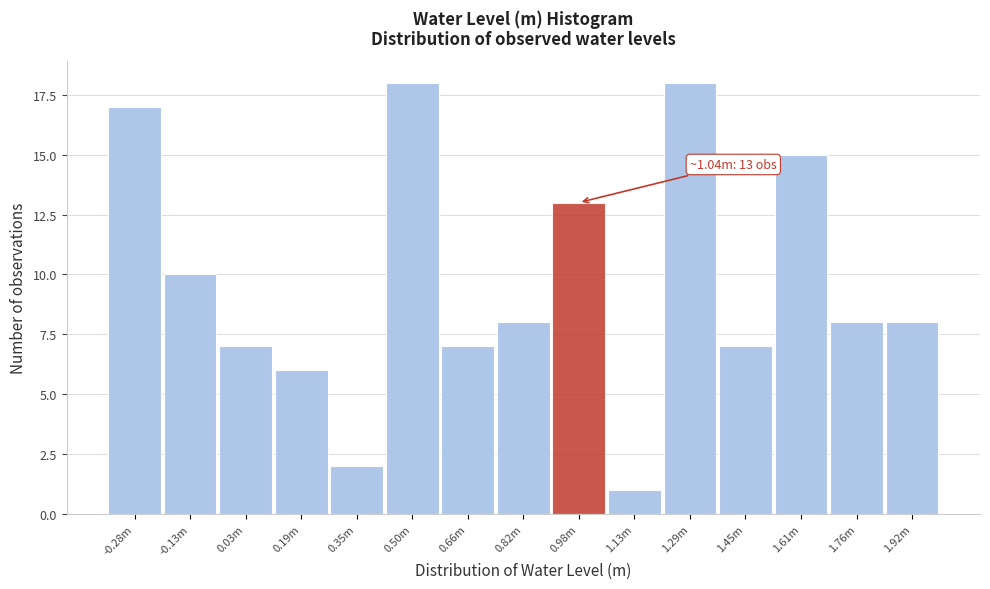

Reading left to right, transcribe all the data shown in this chart.

17	10	7	6	2	18	7	8	13	1	18	7	15	8	8